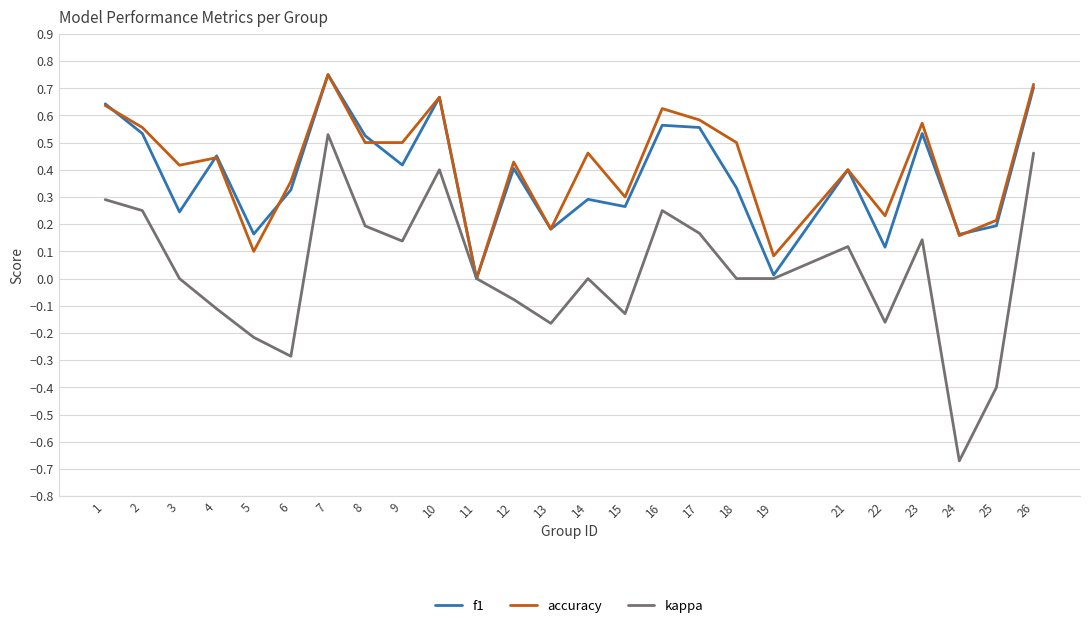

Which category has the highest value across all series?

7